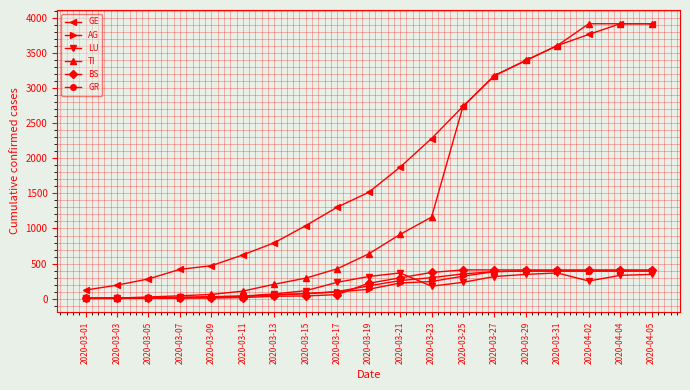

Does the chart display data point markers on the line(s)?

Yes